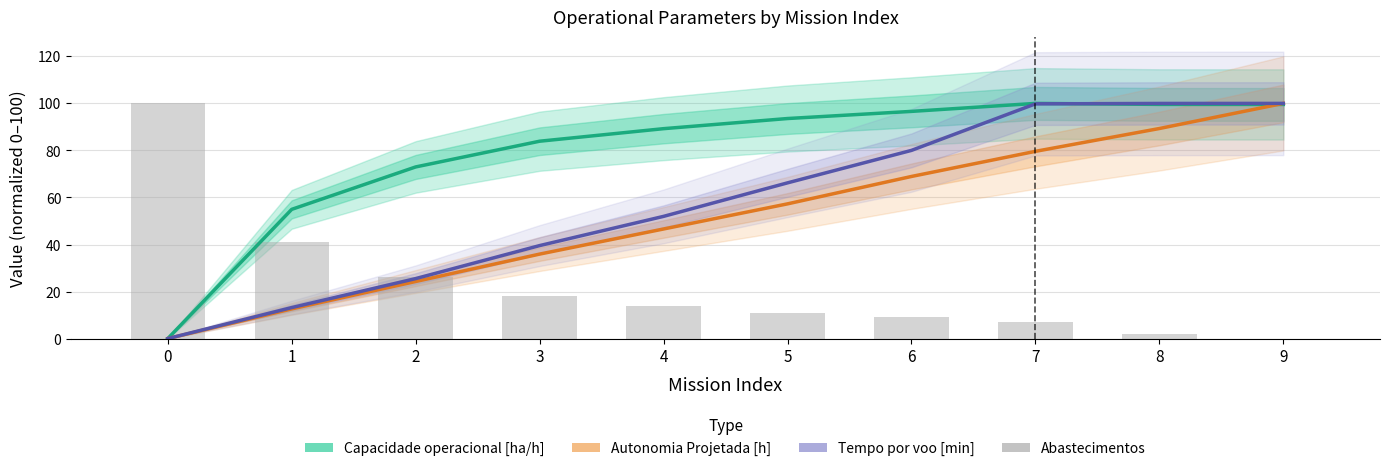

How many distinct data groups are displayed?

4